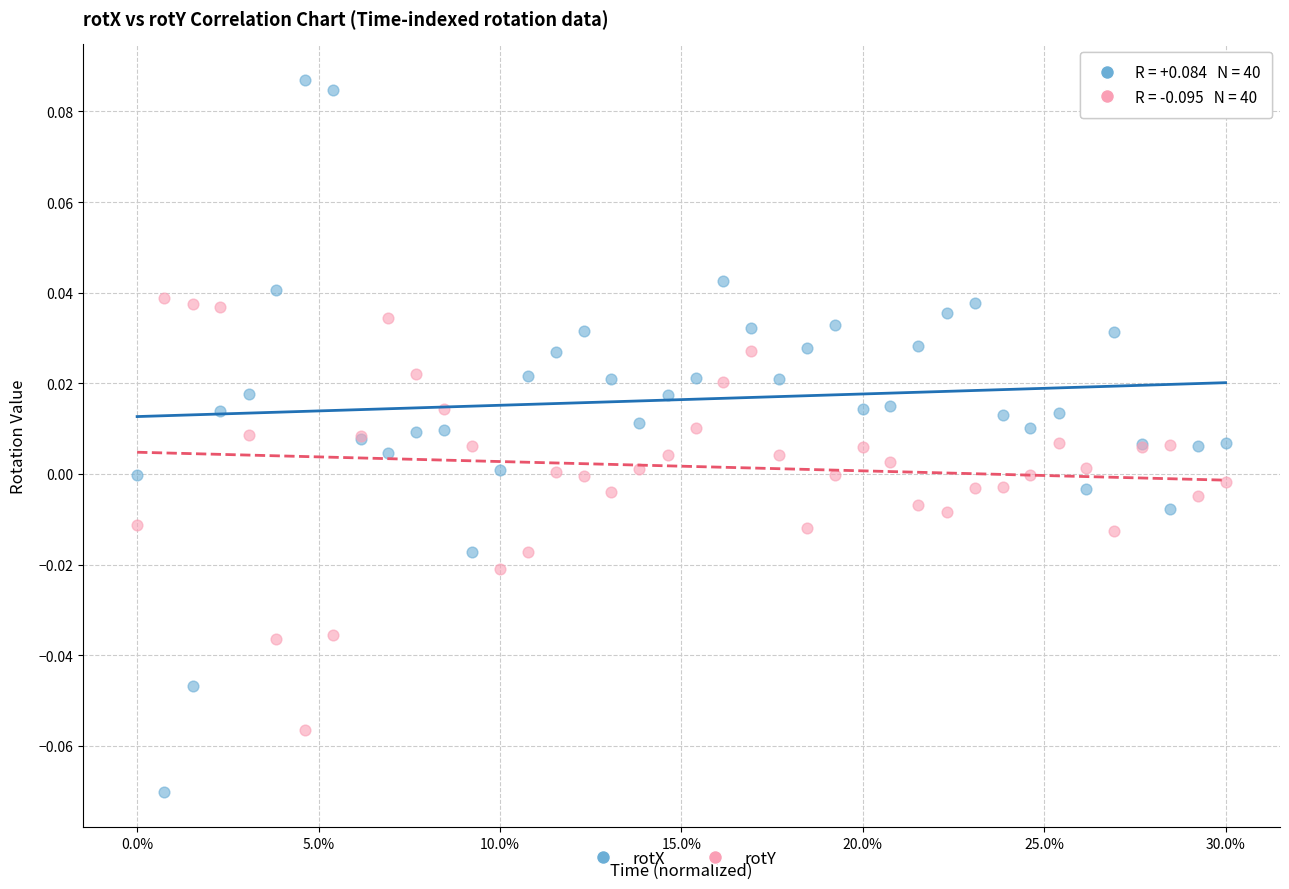

Which series reaches the minimum Y coordinate?

rotX